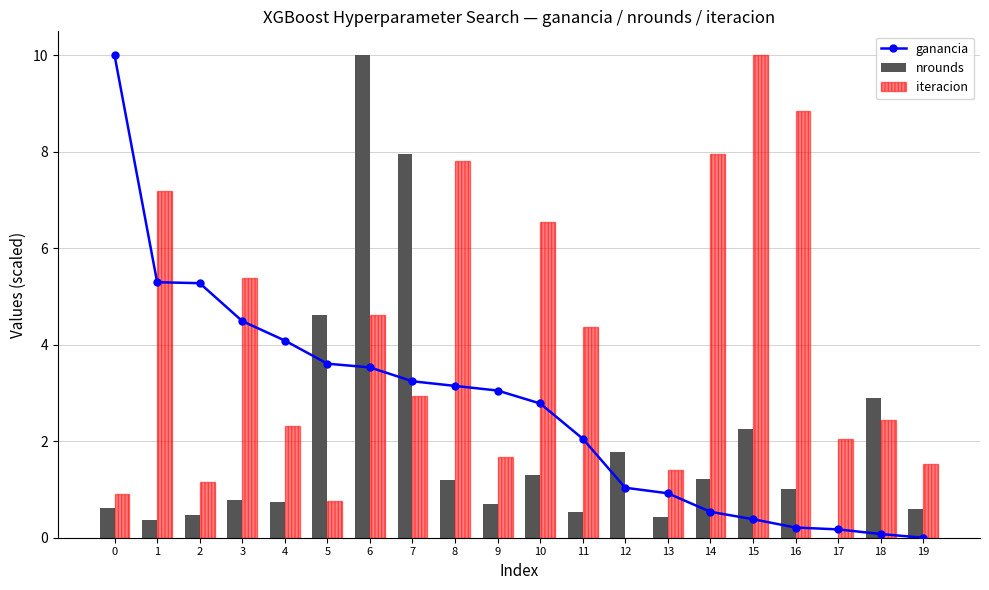

How many distinct data groups are displayed?

3